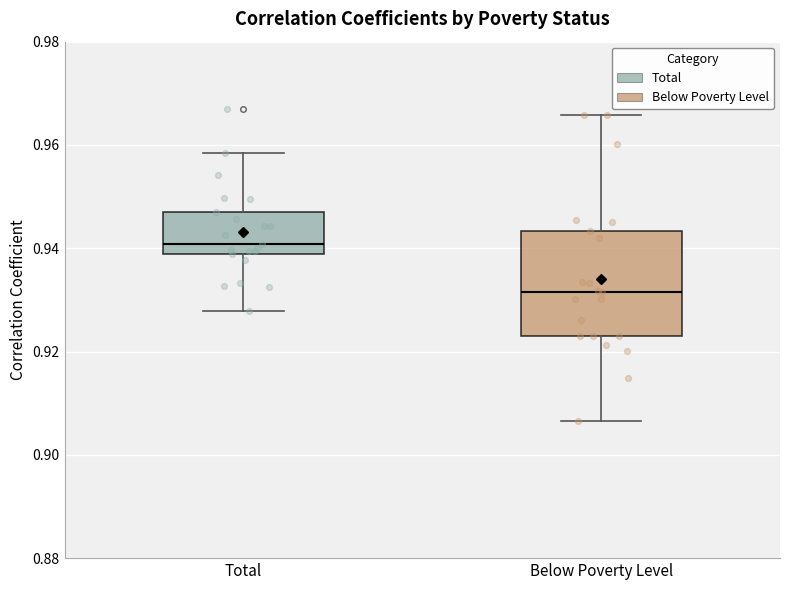

Which box's median line is the lowest?

Below Poverty Level